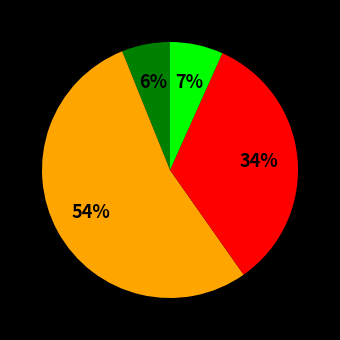

To the nearest percent, what is the difference between the largest and smallest slice percentages?

48%